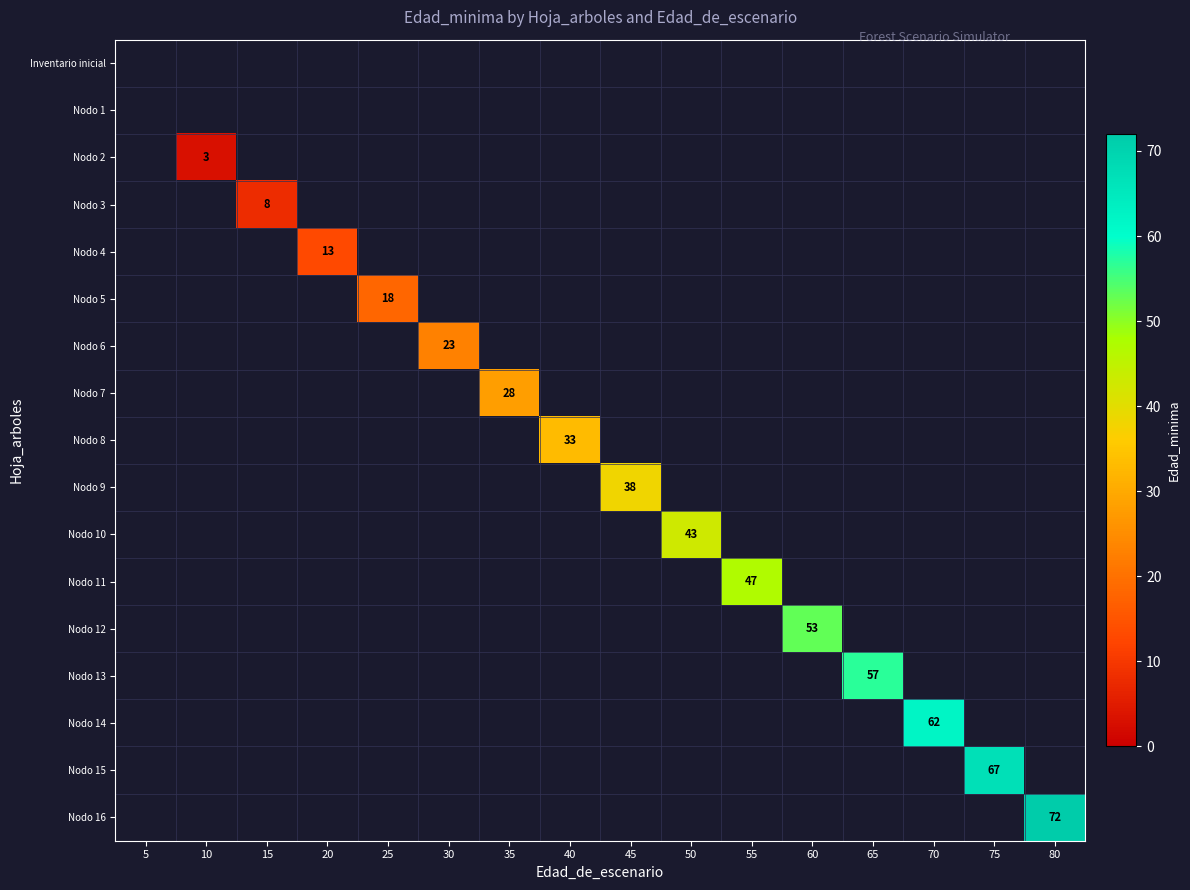

How many values in Nodo 15 are above zero?

1